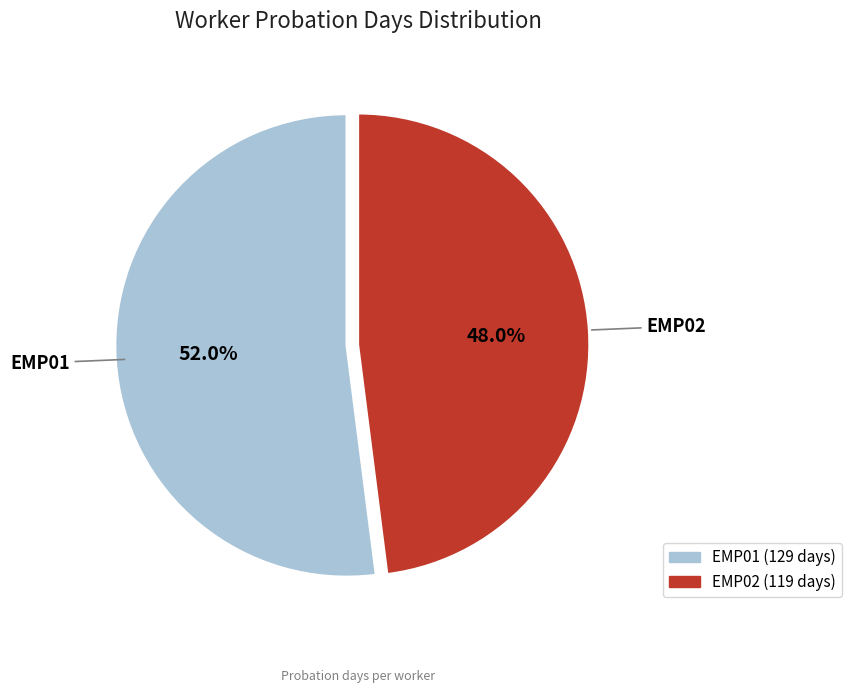

What is the ratio of the value at EMP02 to the value at EMP01?

0.9